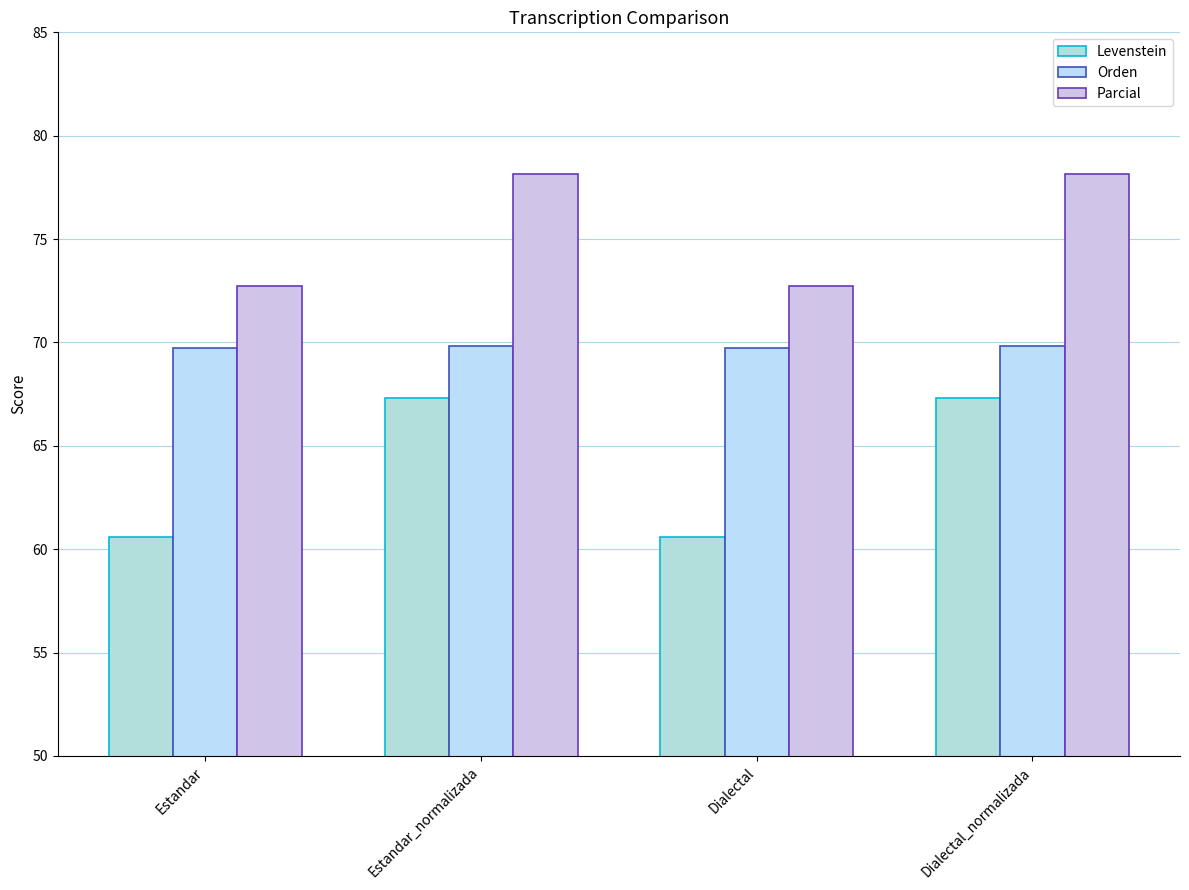

What are all the series names shown in the legend?

Levenstein, Orden, Parcial